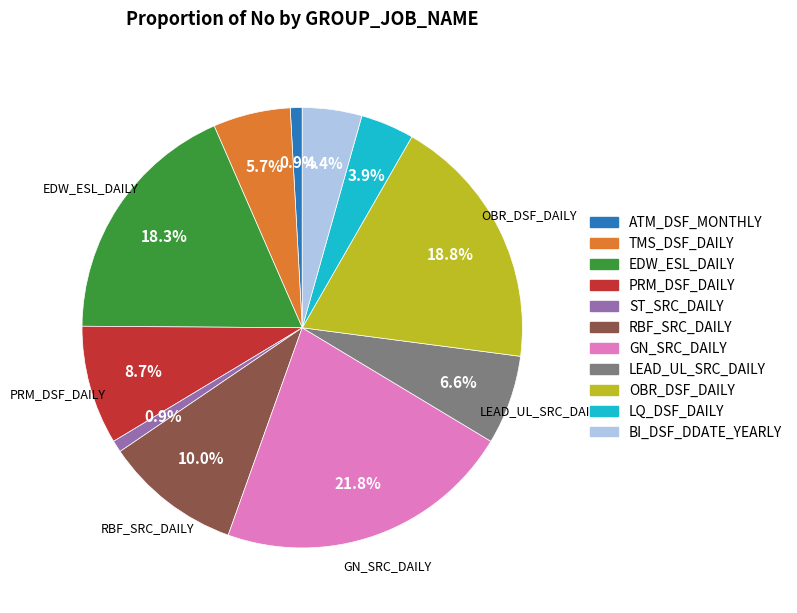

Count the number of slices in the pie.

11